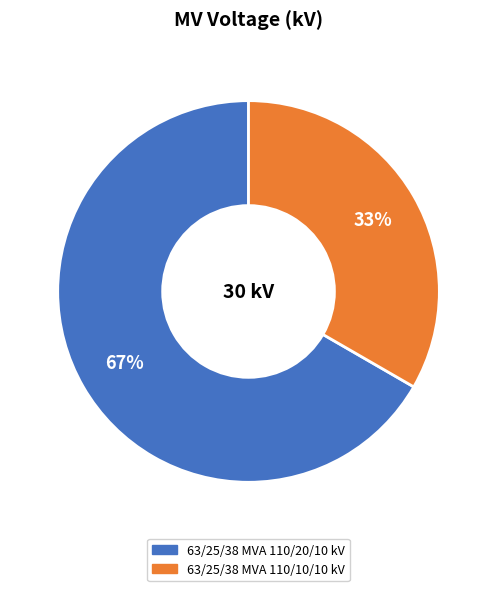

Is there any slice that represents more than half of the pie?

Yes